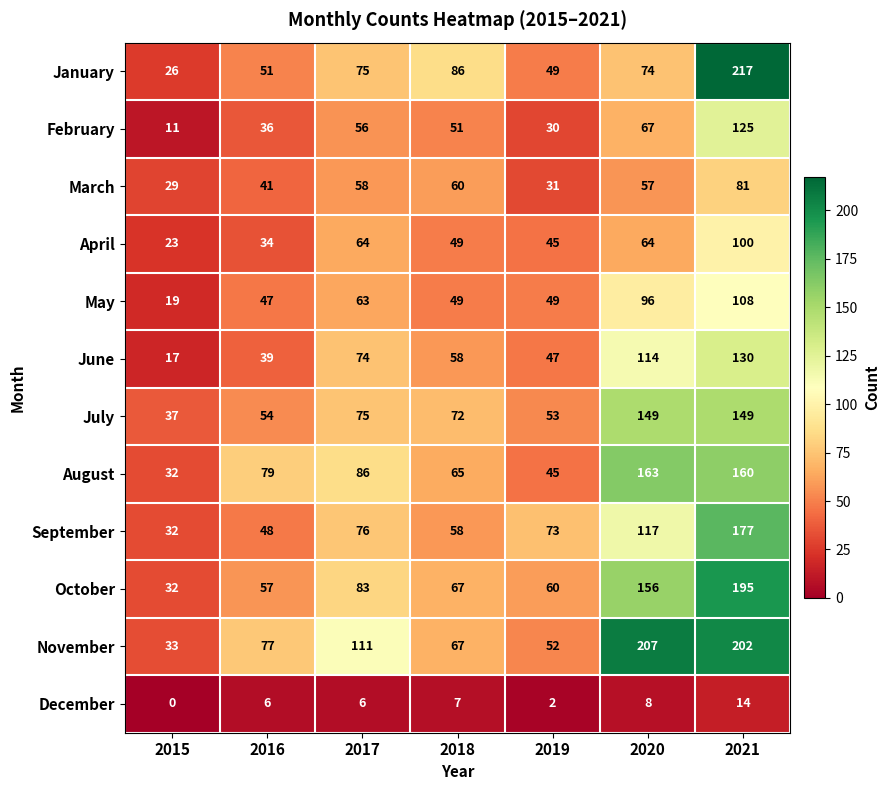

Which series has the largest total across all categories?

November